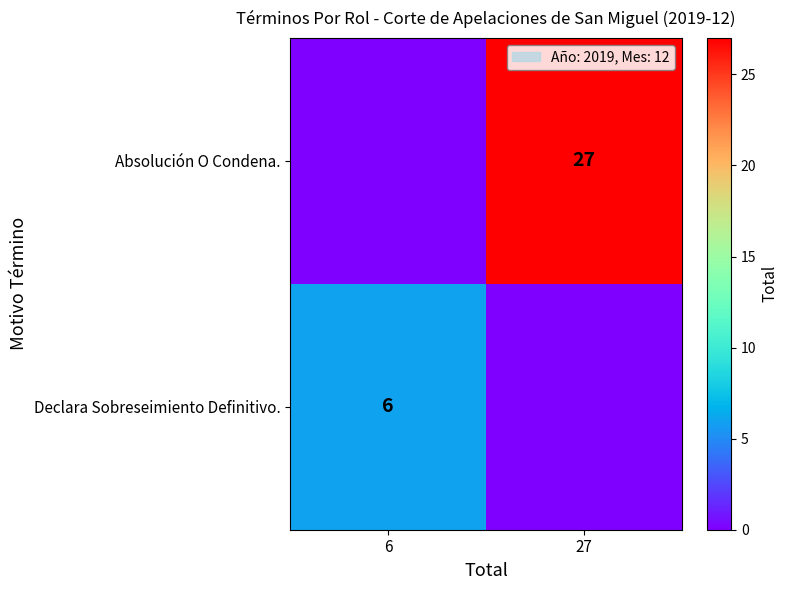

The Absolución O Condena. series shows 6 at 27. True or false?

False